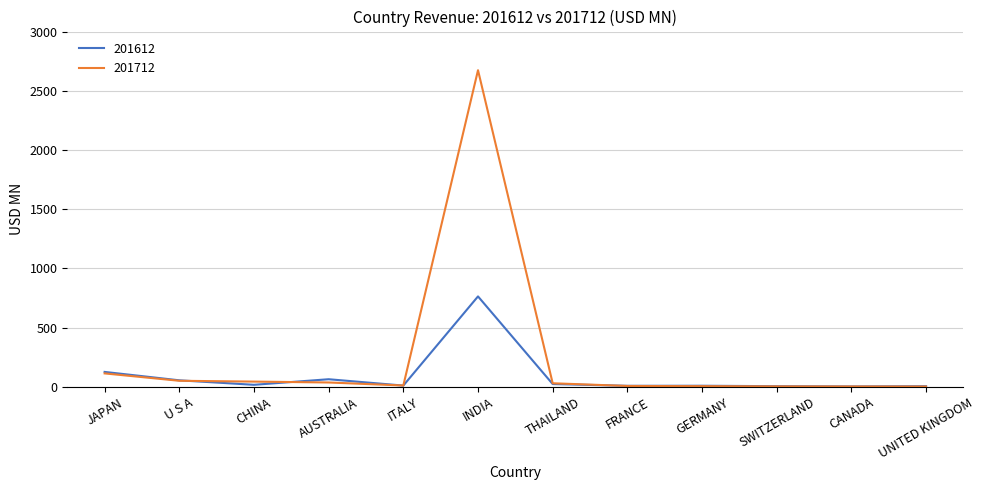

Which series has the widest spread of values?

201712